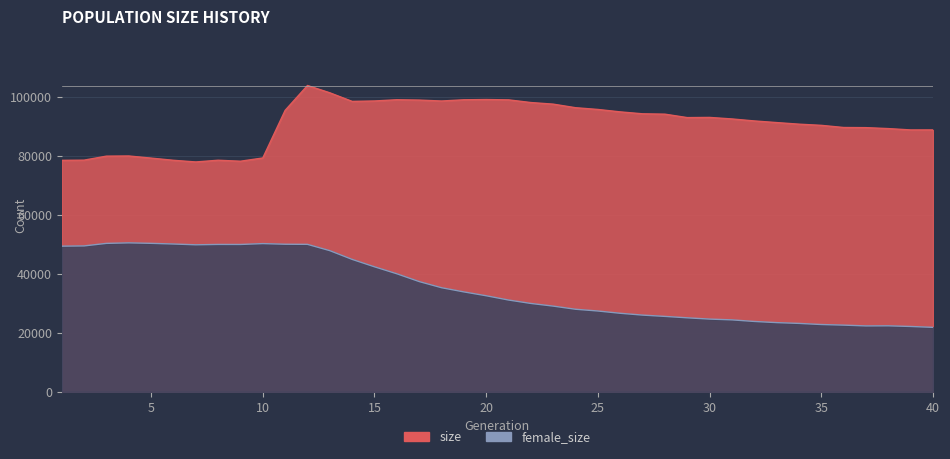

The value of size at 31 is 58397. True or false?

False